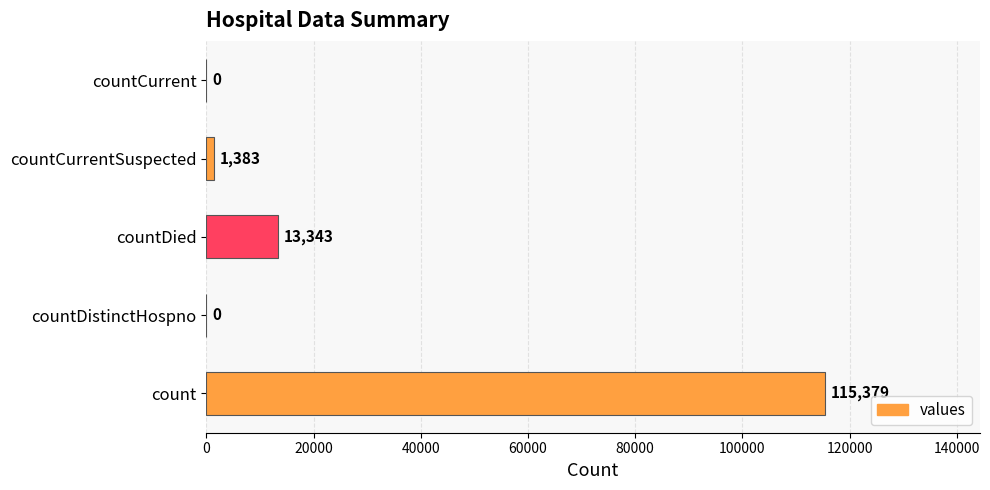

What is the sum of all values?

130105